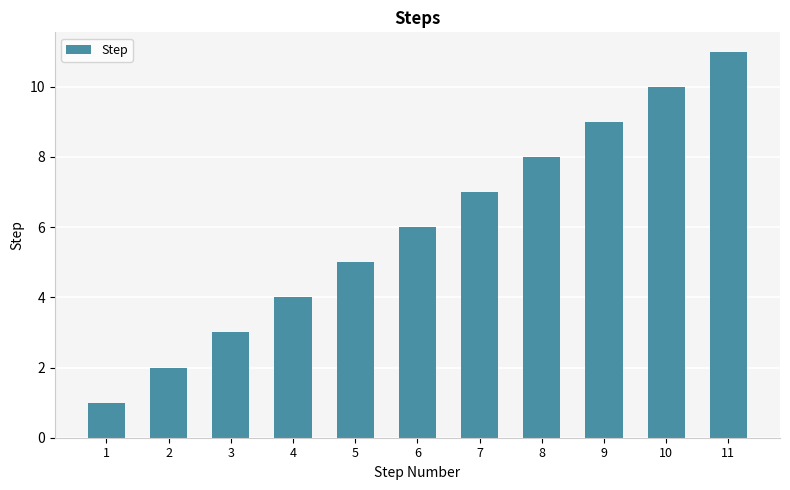

Reading left to right, what are all the values shown in this chart?

1=1	2=2	3=3	4=4	5=5	6=6	7=7	8=8	9=9	10=10	11=11